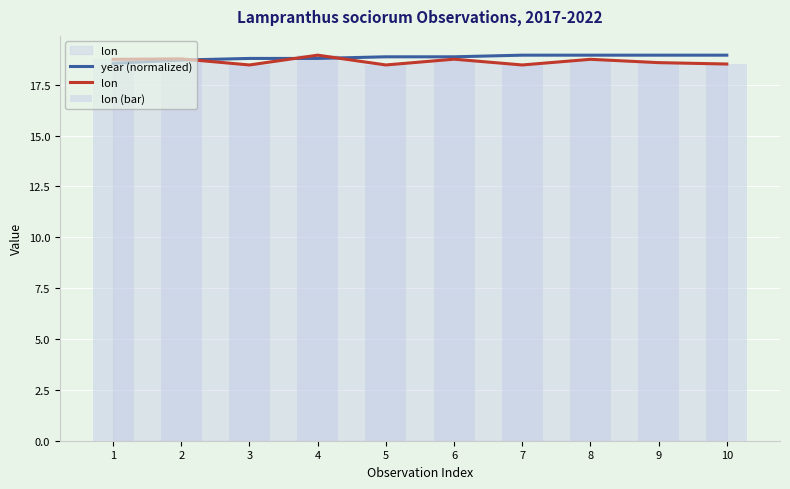

What is the total value across all series at 1?

56.0